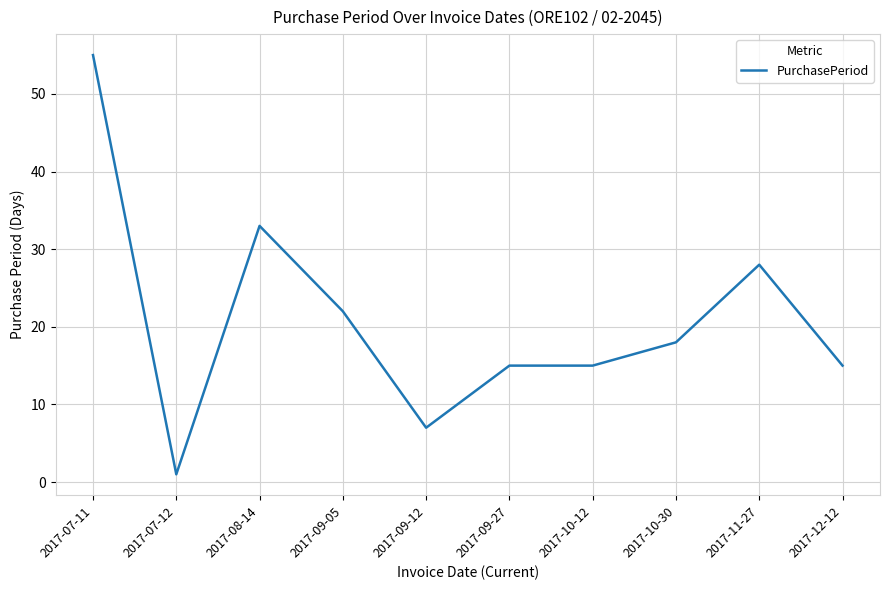

Where is the data nearest to the value 28?

2017-11-27